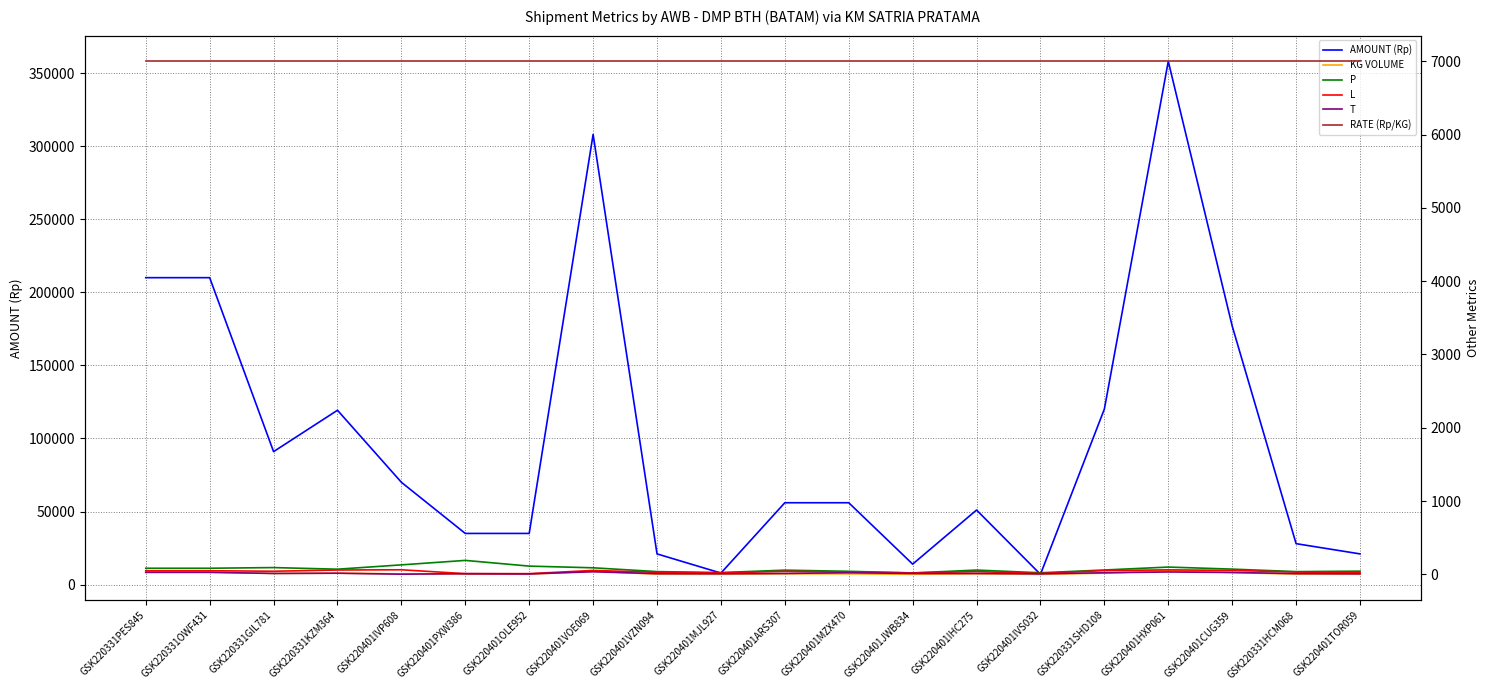

What is the difference between the T values at GSK220401PXW386 and GSK220401IVP608?

7.0